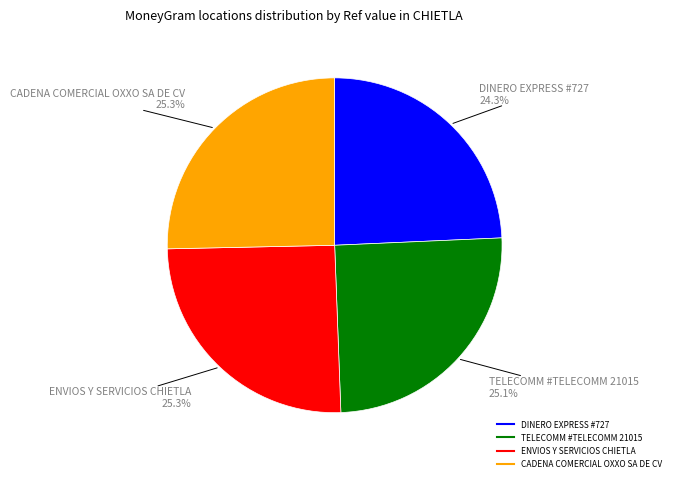

To the nearest percent, what is the average slice percentage?

25%